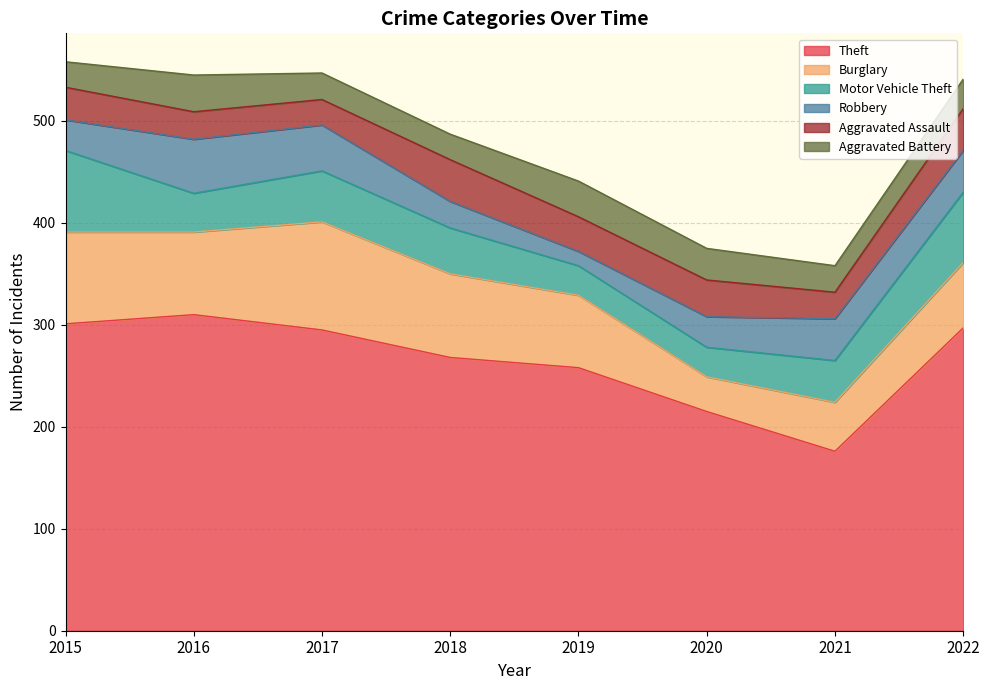

What is the difference between the Burglary values at 2016 and 2017?

25